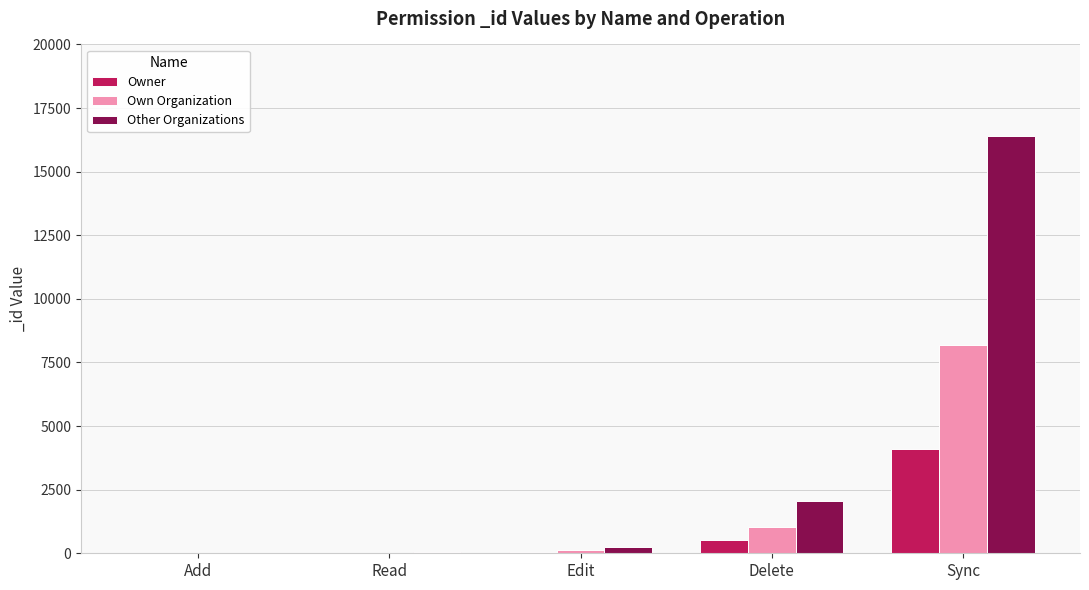

Read the Owner value at Sync, to the nearest 50.

4100